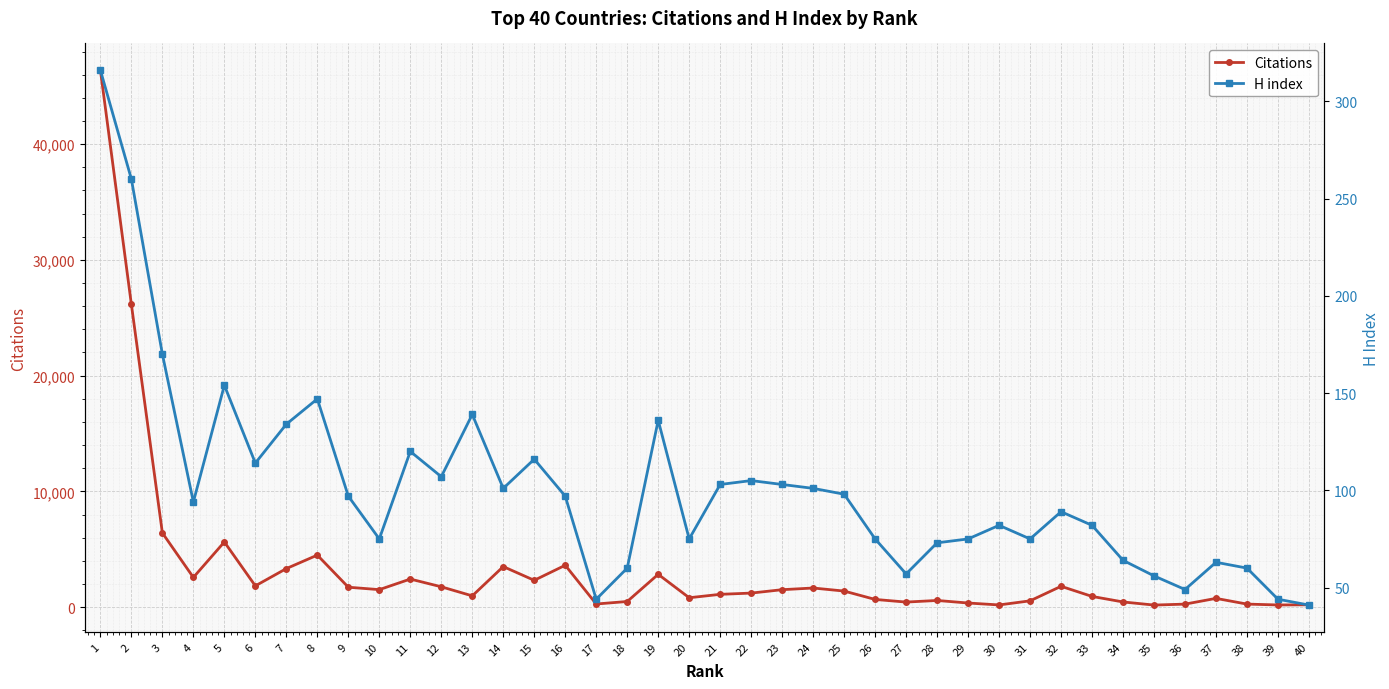

The value of Citations at 32 is 703. True or false?

False